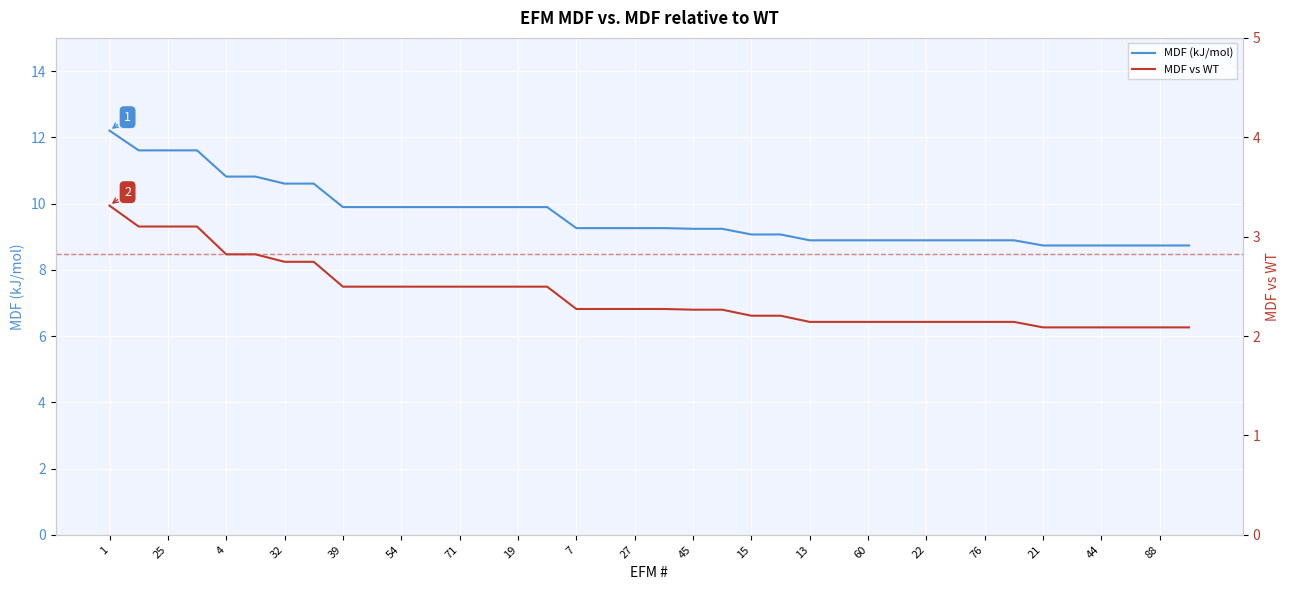

What are all the series names shown in the legend?

MDF (kJ/mol), MDF vs WT